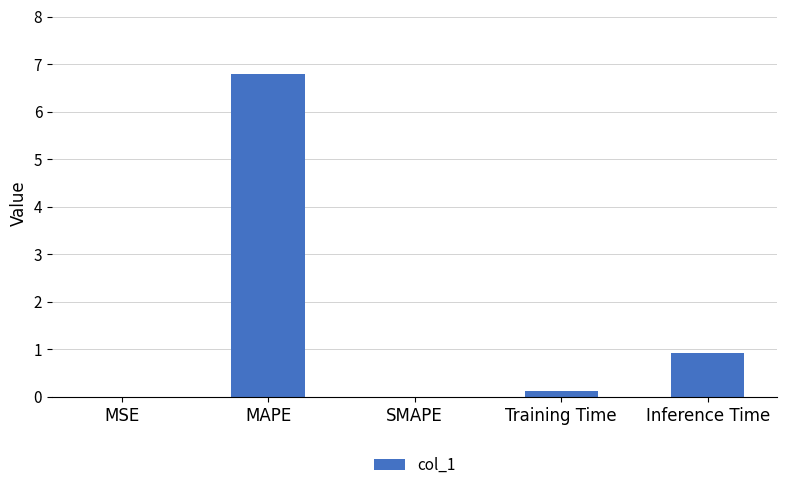

What is the sum of all values?

7.8